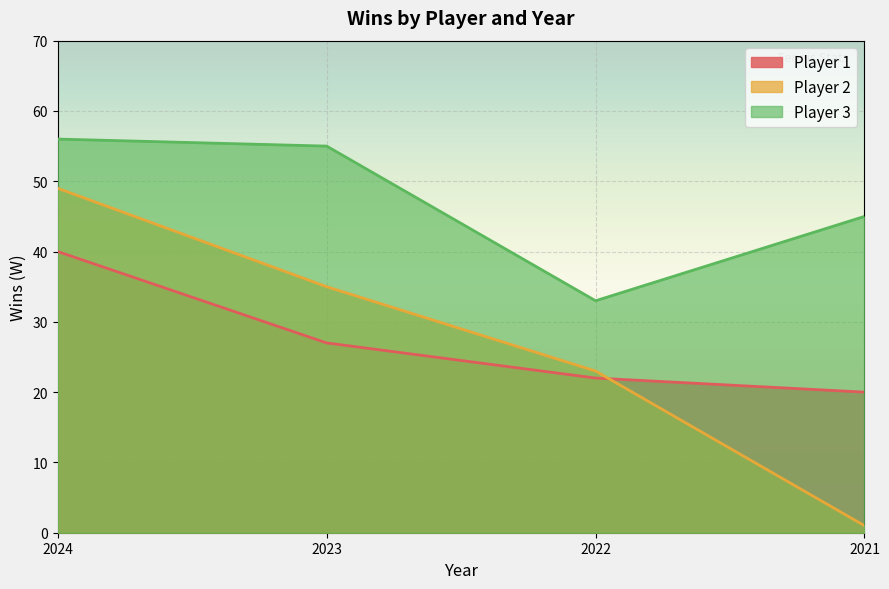

Reading left to right, extract all data points from this chart.

Player 1: 2024=40	2023=27	2022=22	2021=20
Player 2: 2024=49	2023=35	2022=23	2021=1
Player 3: 2024=56	2023=55	2022=33	2021=45